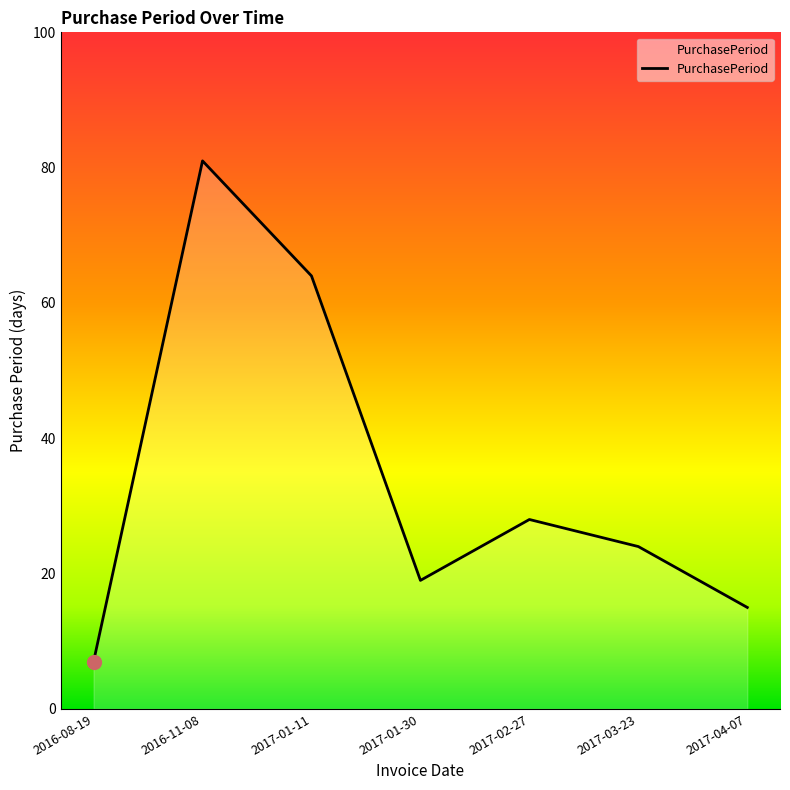

Reading left to right, extract all data points from this chart.

2016-08-19=7	2016-11-08=81	2017-01-11=64	2017-01-30=19	2017-02-27=28	2017-03-23=24	2017-04-07=15